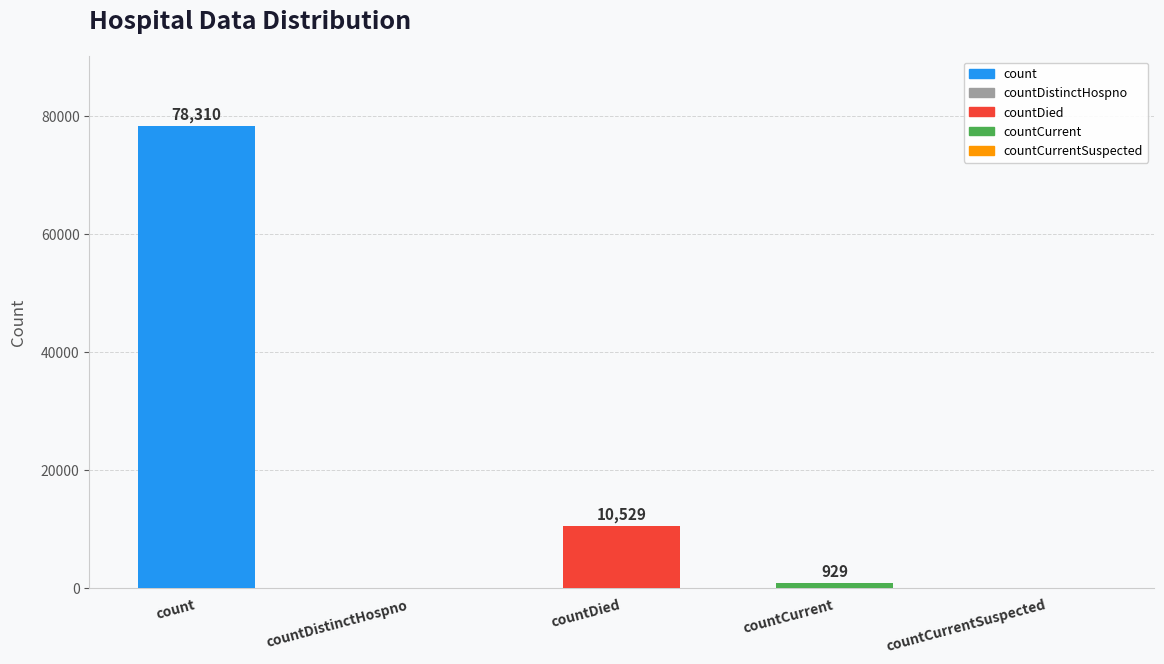

Is it true that the value at countCurrent is 929?

True